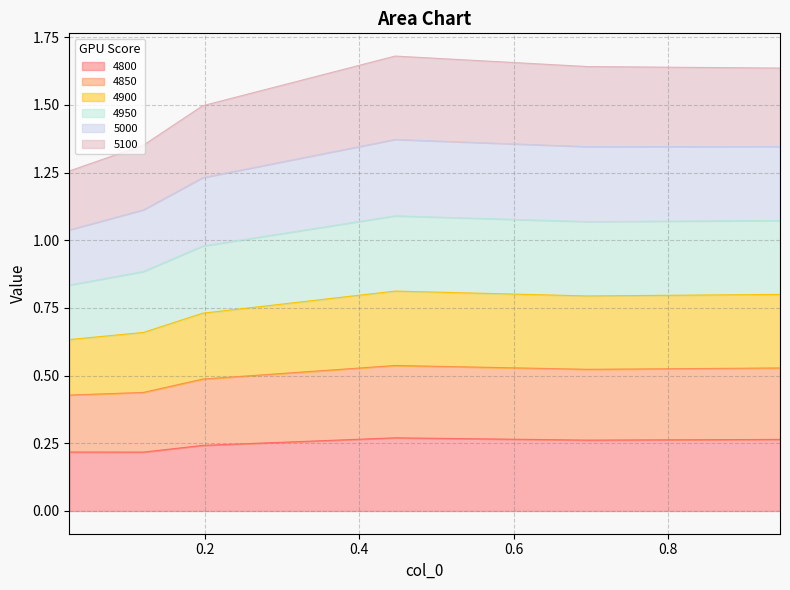

What is the label of the 2nd point from the right?

0.6958904109589041